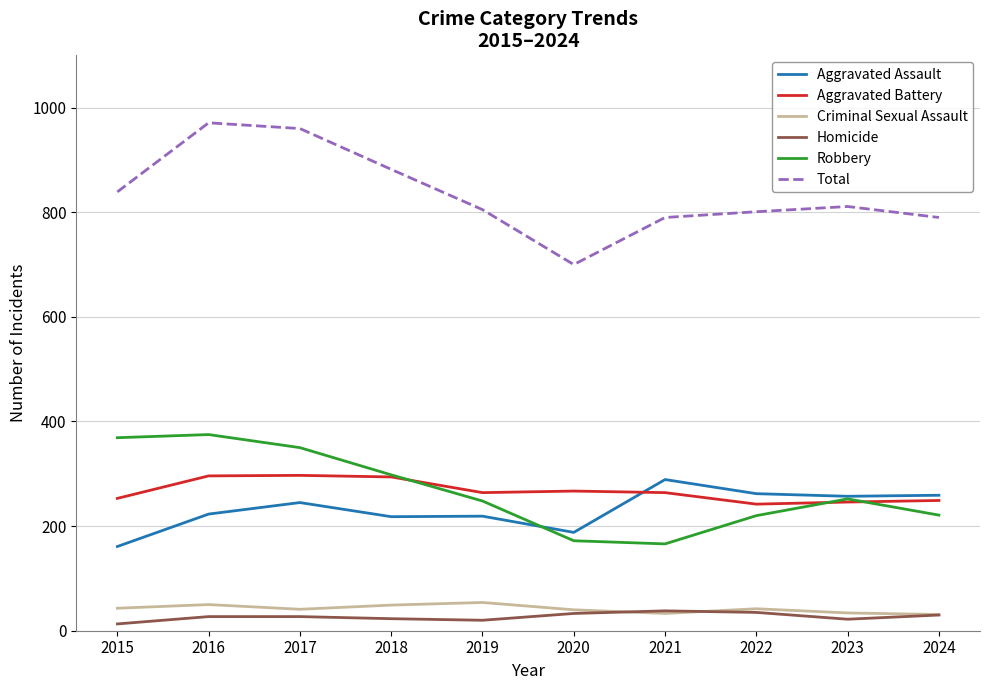

What is the difference between the maximum and minimum values in the Robbery series?

209